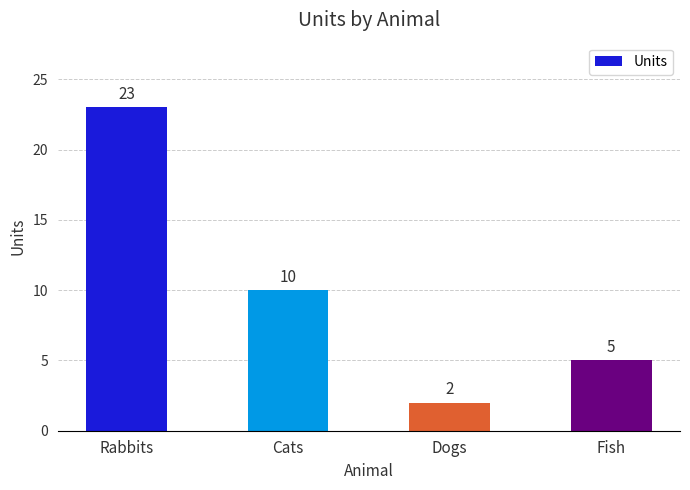

Between Dogs and Rabbits, which is larger?

Rabbits